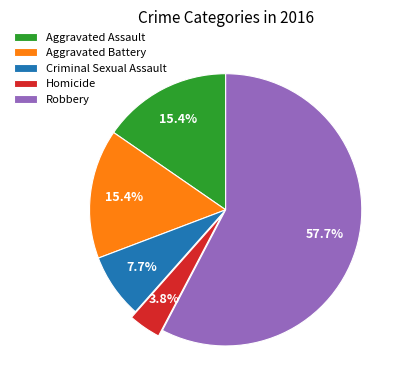

Which category accounts for the majority?

Robbery